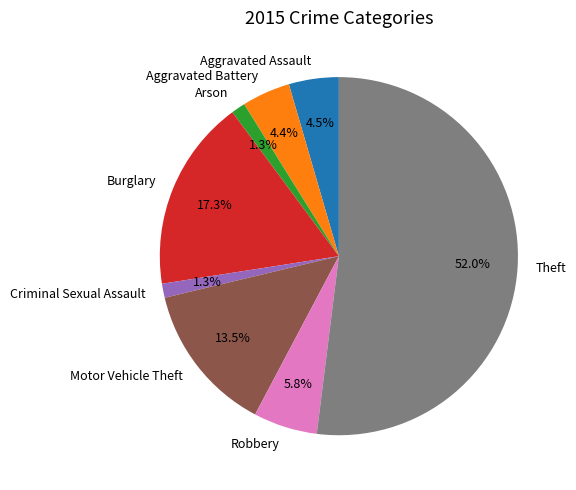

Which has a higher value, Theft or Criminal Sexual Assault?

Theft